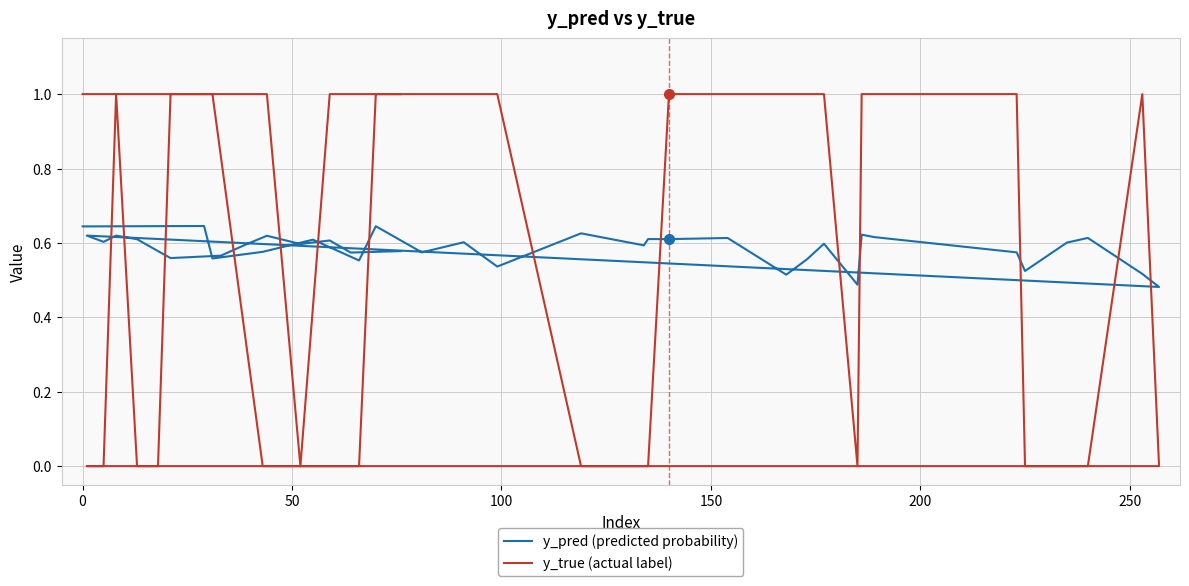

Which has a higher value, 19 or 22?

19